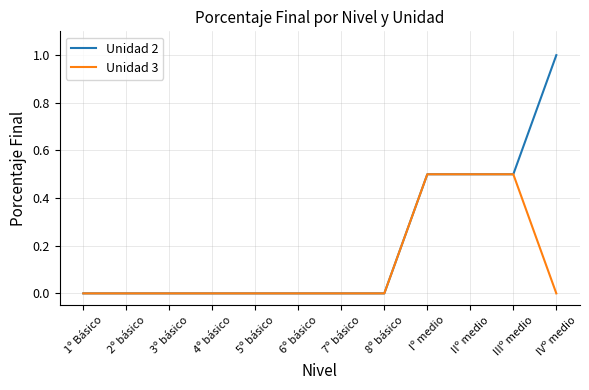

What is the sum of all Unidad 3 values?

1.5